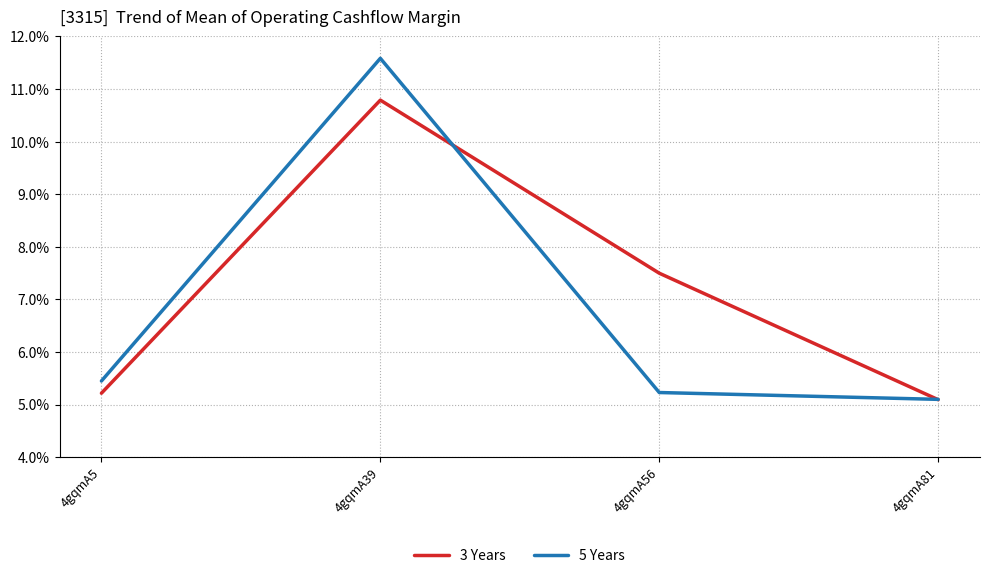

True or false: 5 Years has a value of 7.0 at 4gqmA39.

False